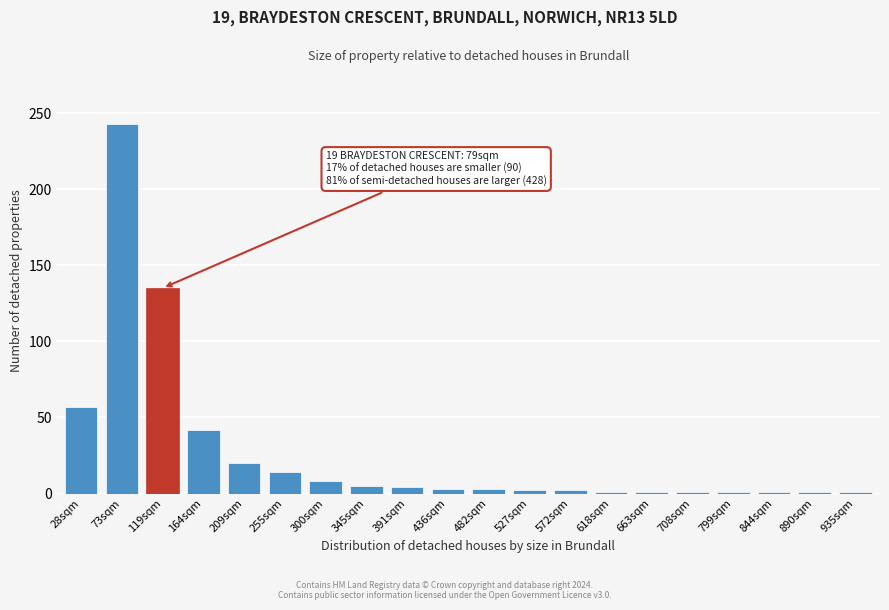

What is the maximum value shown in the chart?

243